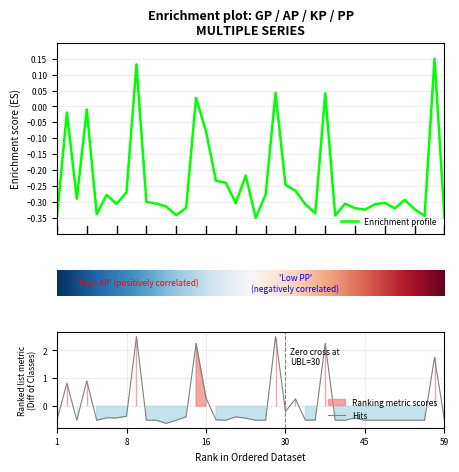

The value of Hits at 16 is 0.1. True or false?

False